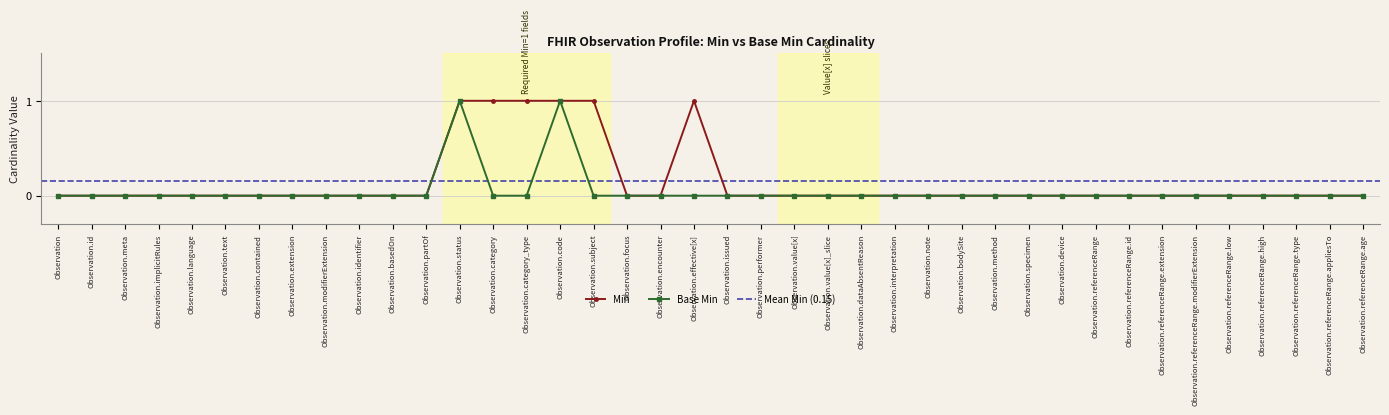

True or false: Min and Base Min cross at least once.

False